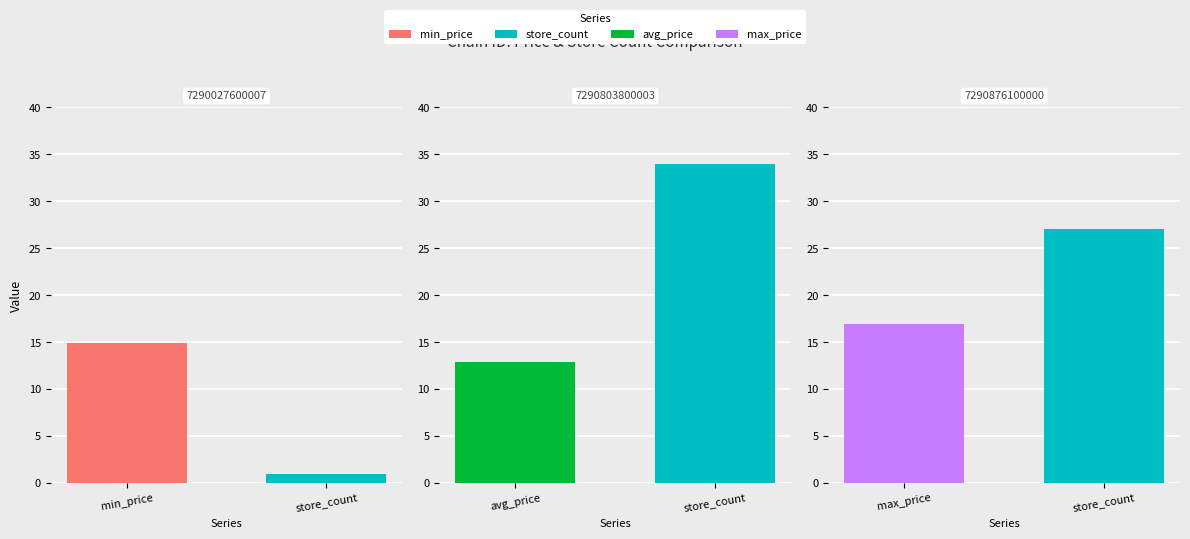

How many series are shown in this chart?

4